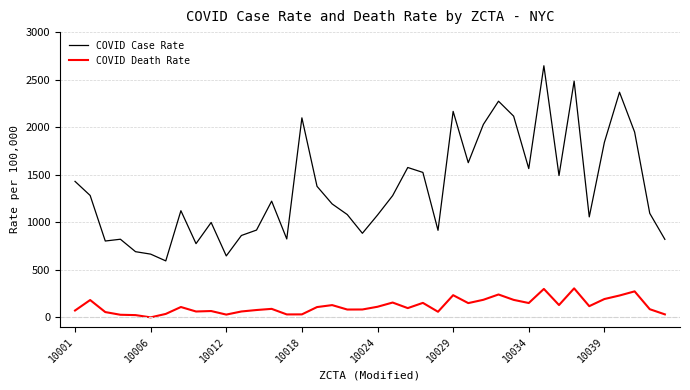

How many values in the COVID Death Rate series exceed 108?

20